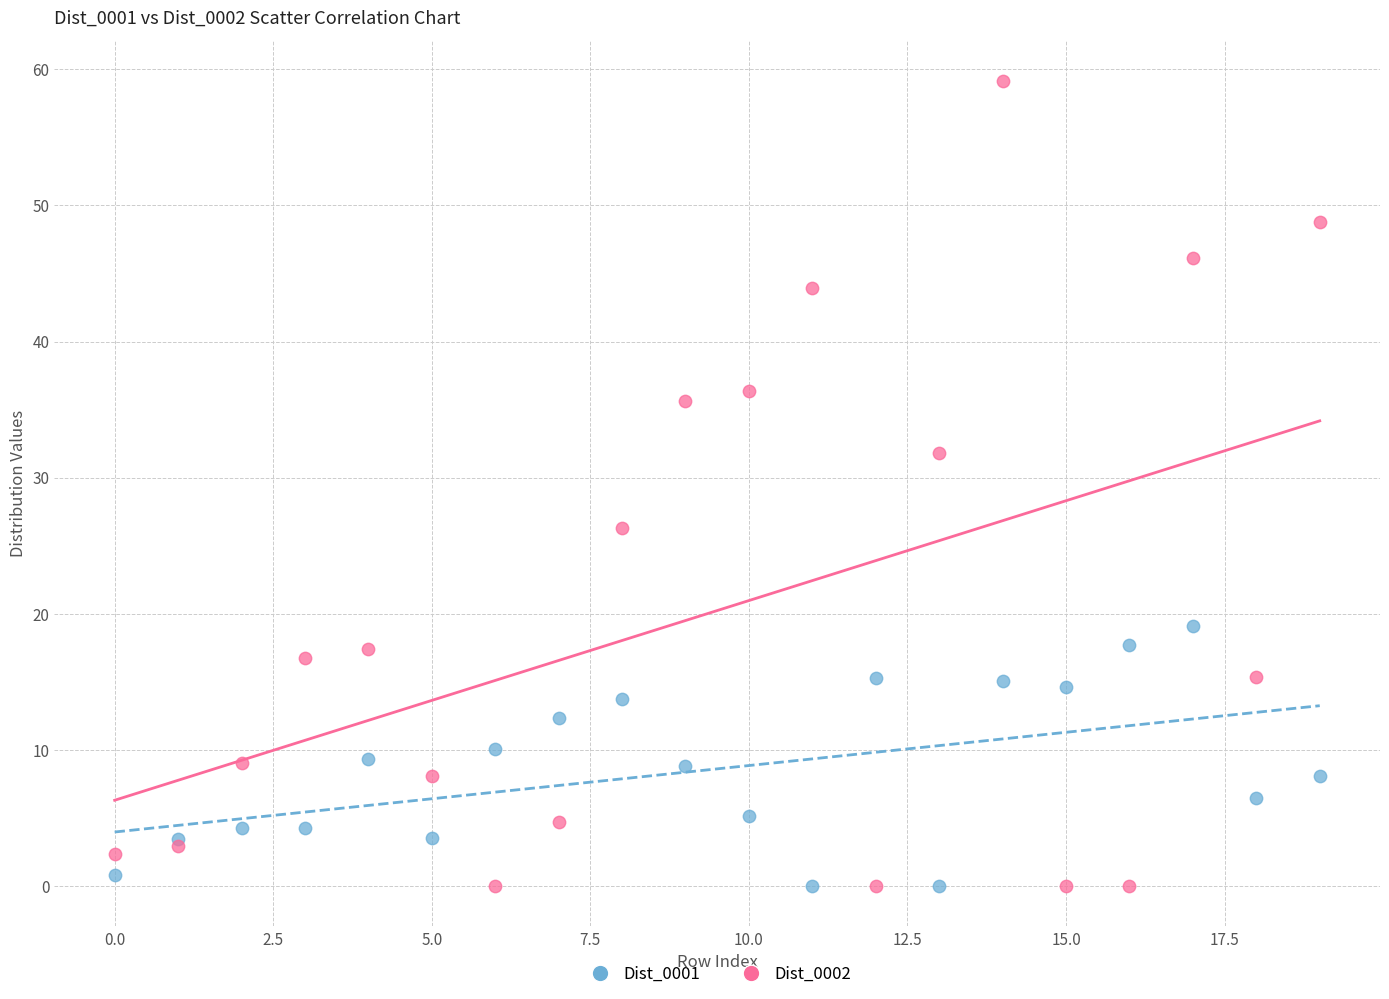

Which series has the widest spread of Y values?

Dist_0002